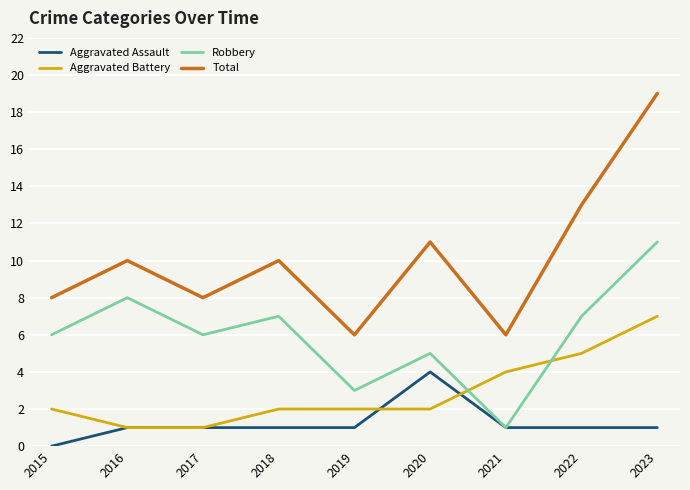

The Aggravated Assault series shows 0 at 2015. True or false?

True